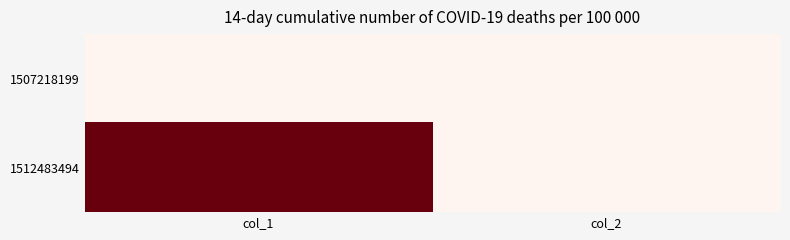

What is the maximum value shown in the chart?

1